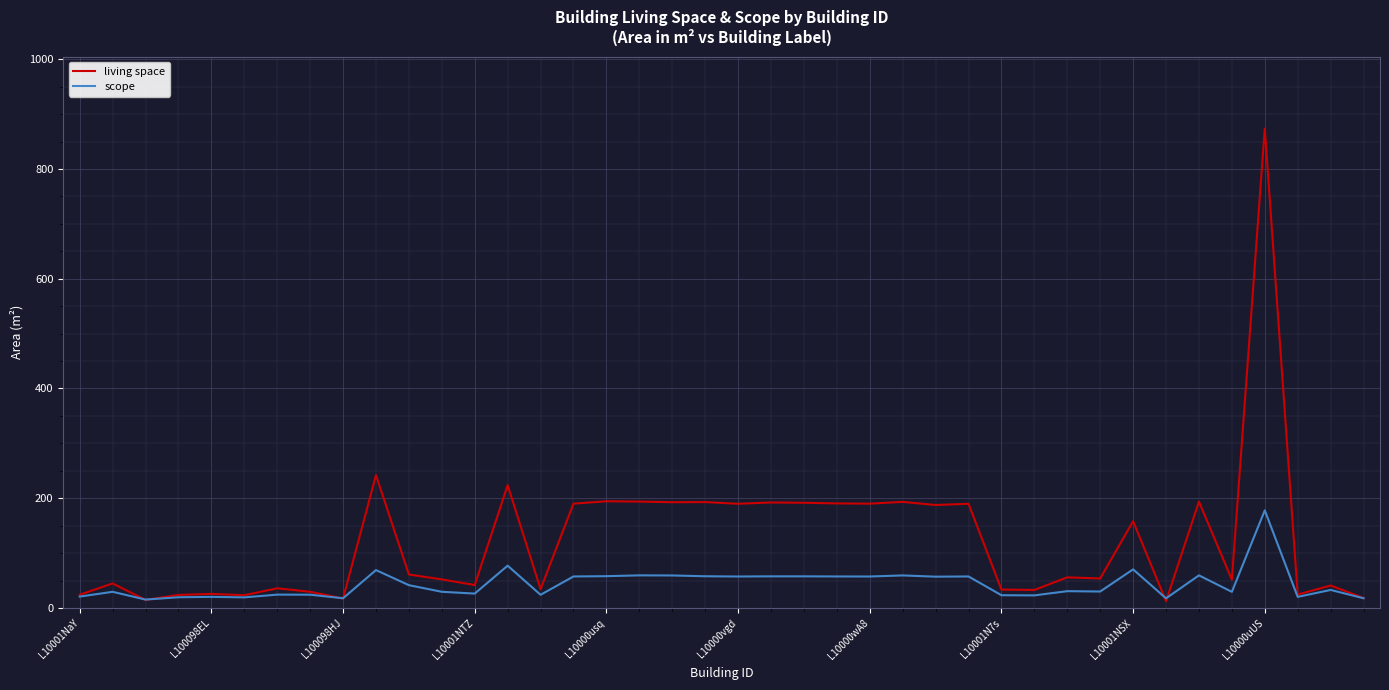

Which series has the largest range (max minus min)?

living space